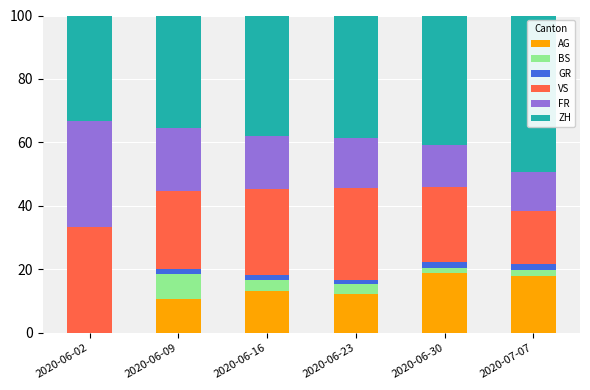

What is the total value across all series at 2020-06-02?

100.0